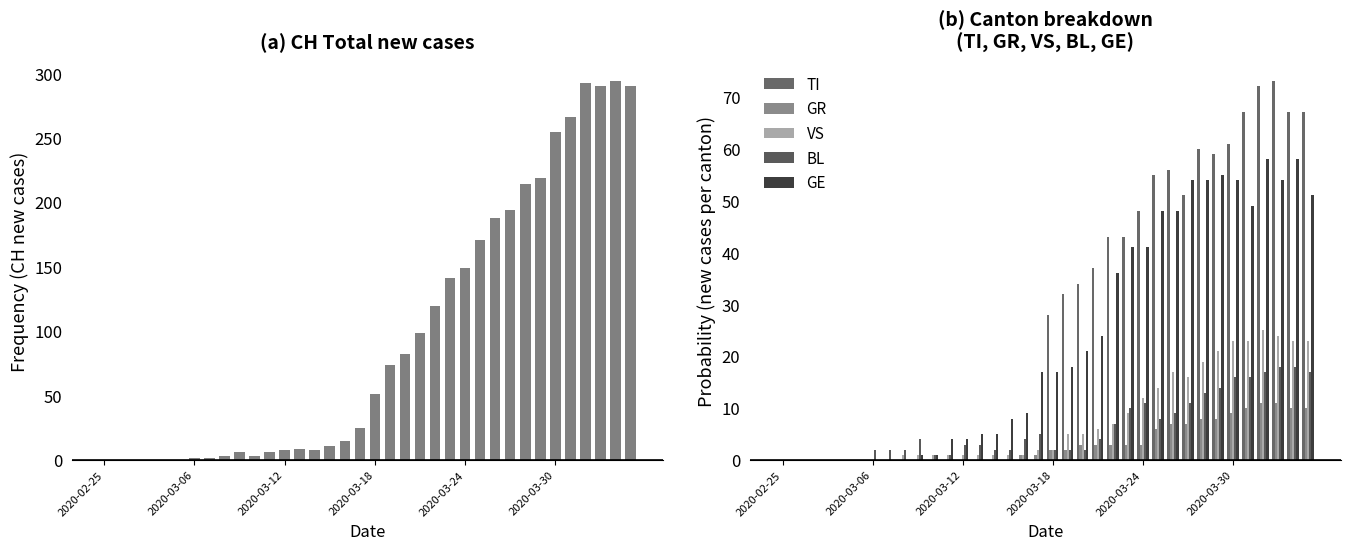

List the series in order of their peak value, highest first.

CH, TI, GE, VS, BL, GR